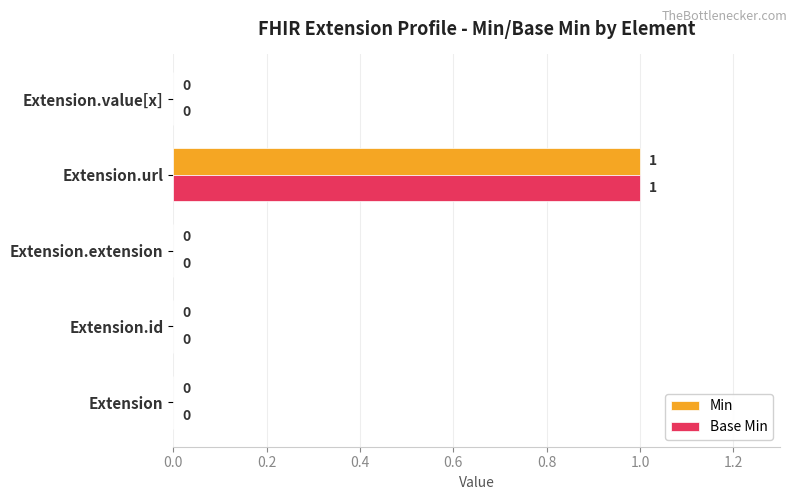

What are all the series names shown in the legend?

Min, Base Min